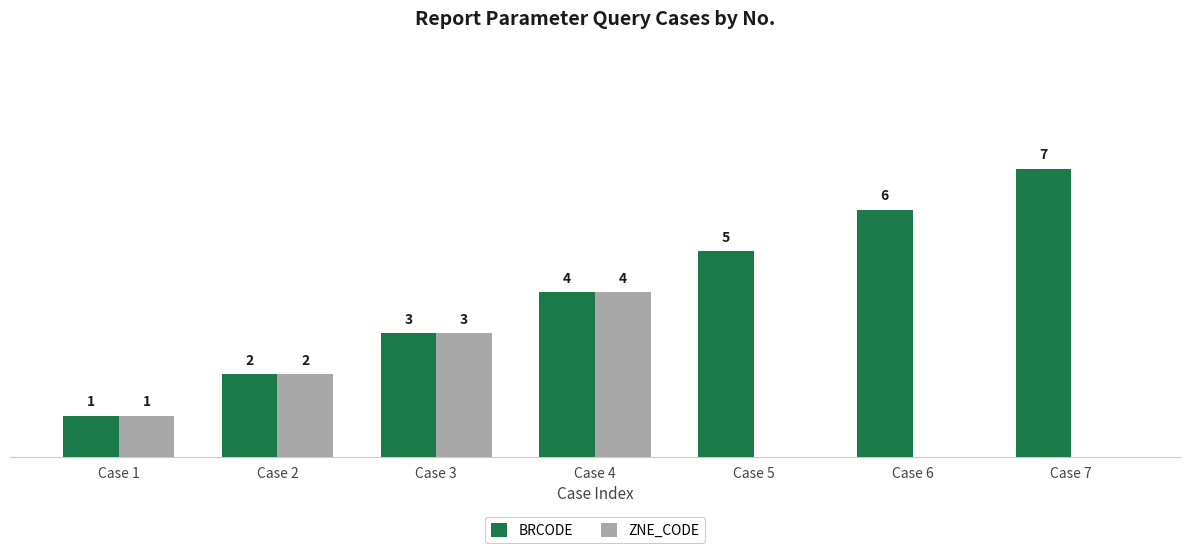

Which series changed the most between Case 4 and Case 6?

ZNE_CODE